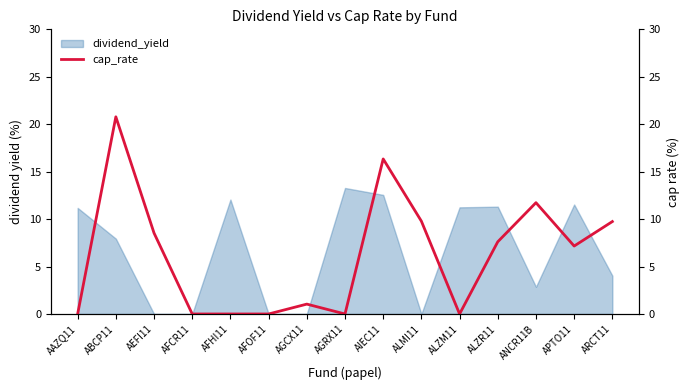

Which category has the highest value in the dividend_yield series?

AGRX11